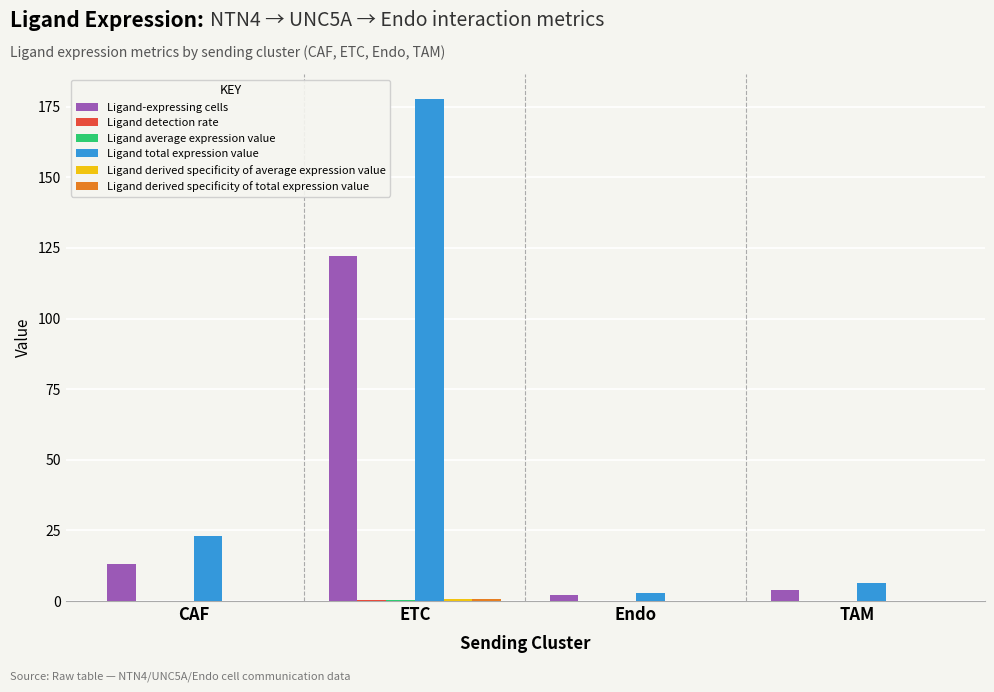

At which category is the sum across all series the highest?

ETC